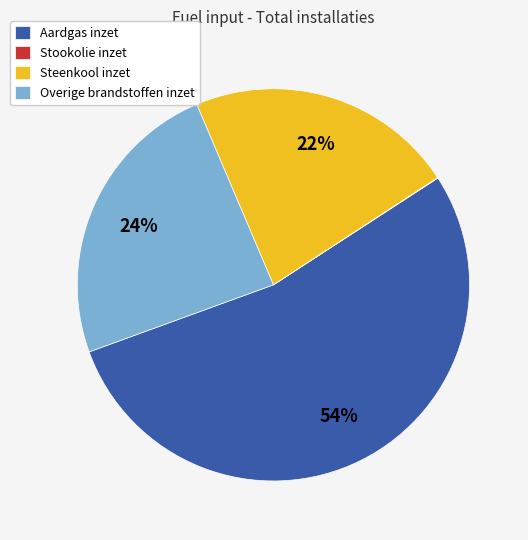

Does any single category account for the majority?

Yes